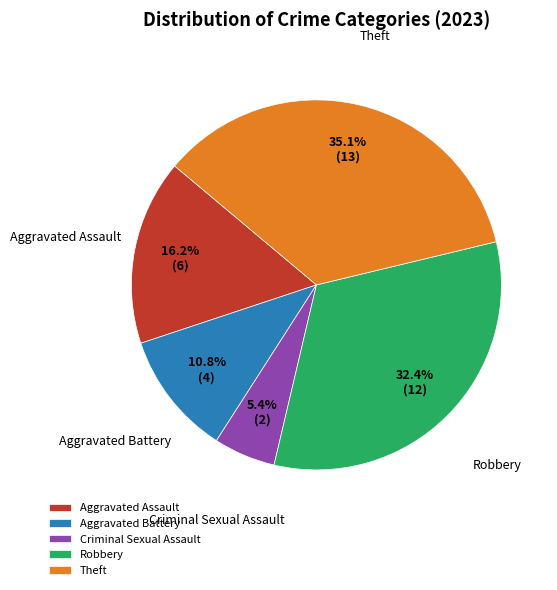

Which category has the biggest portion of the pie?

Theft